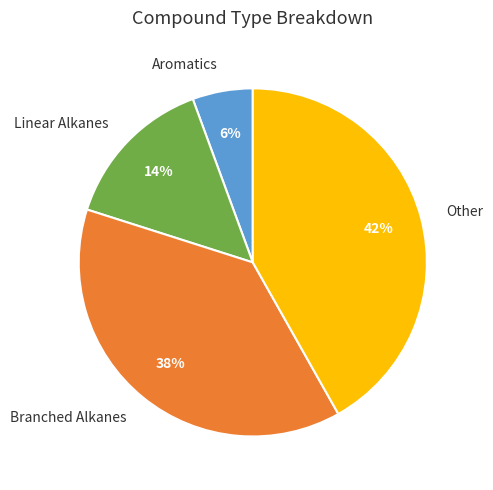

Between Other and Linear Alkanes, which is larger?

Other